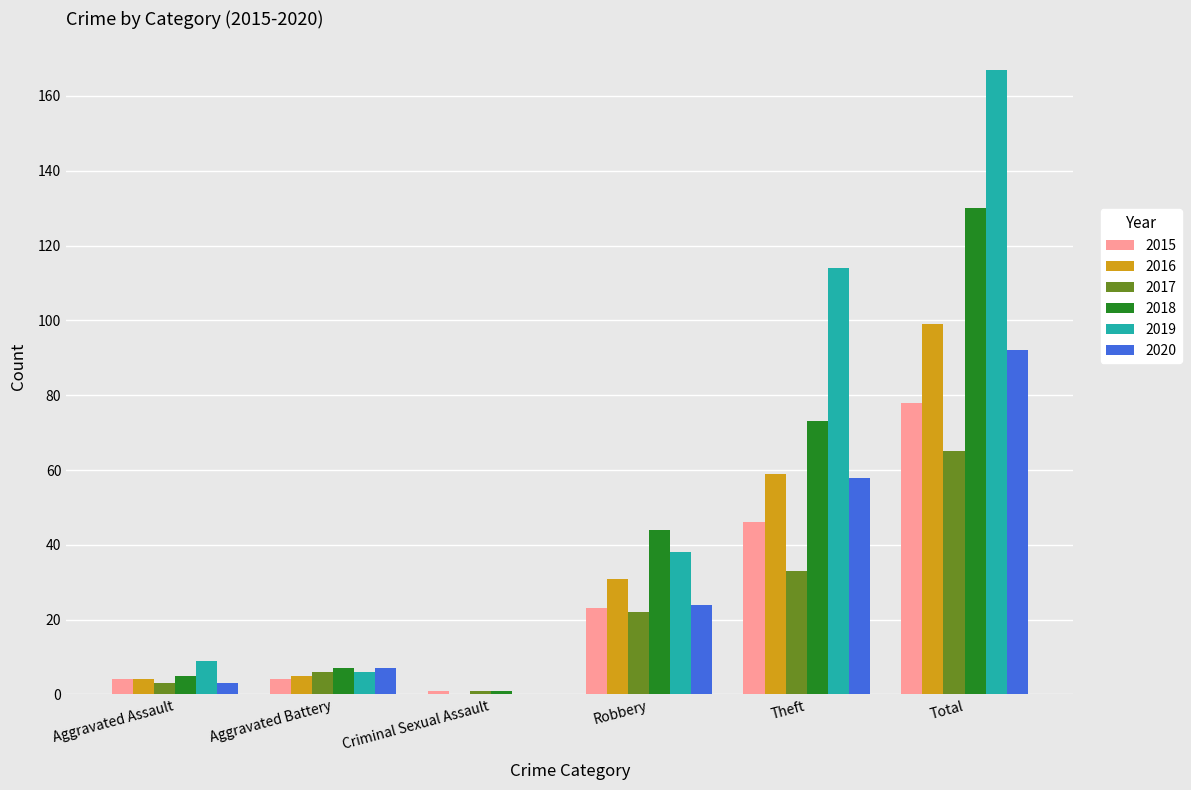

What is the maximum value for 2017?

65